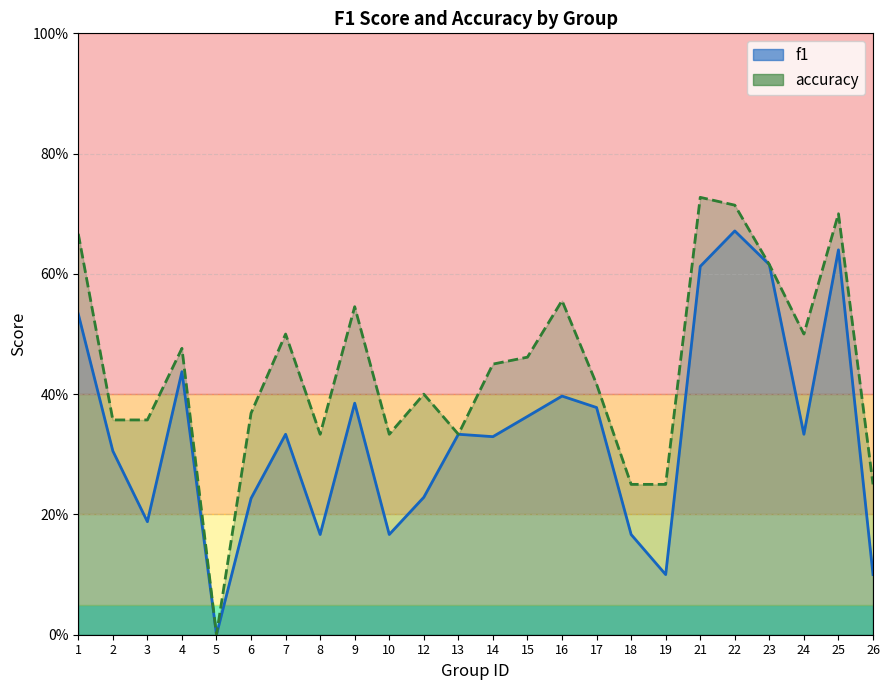

True or false: f1 and accuracy intersect in this chart.

False